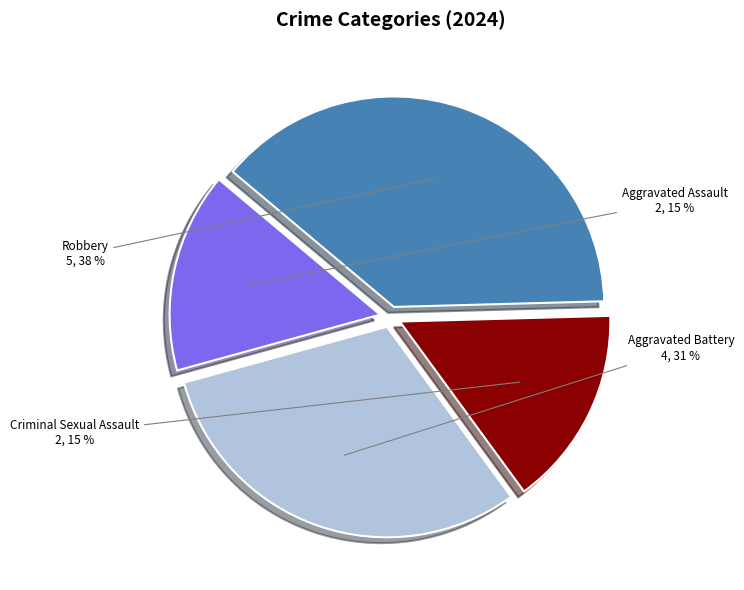

Which category has the biggest portion of the pie?

Robbery